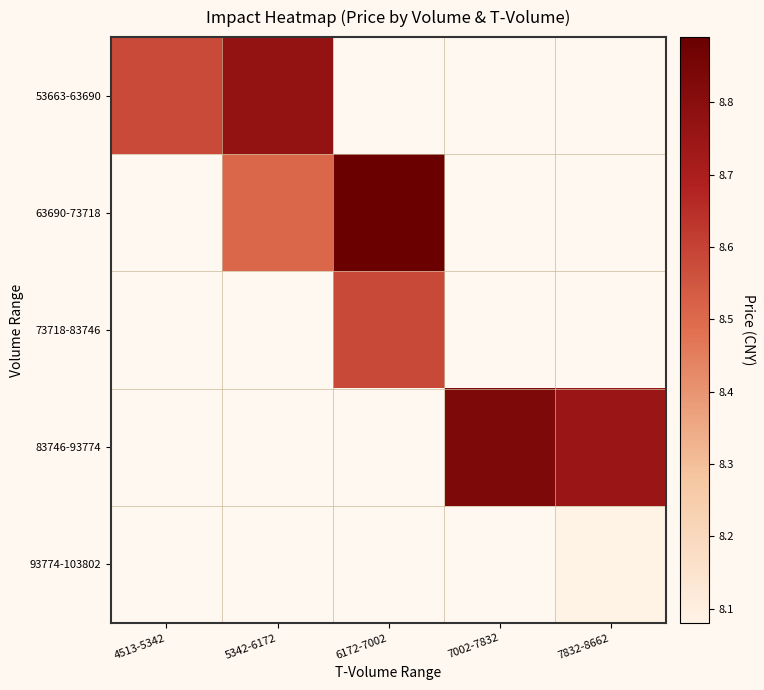

What is the minimum value shown in the chart?

8.1